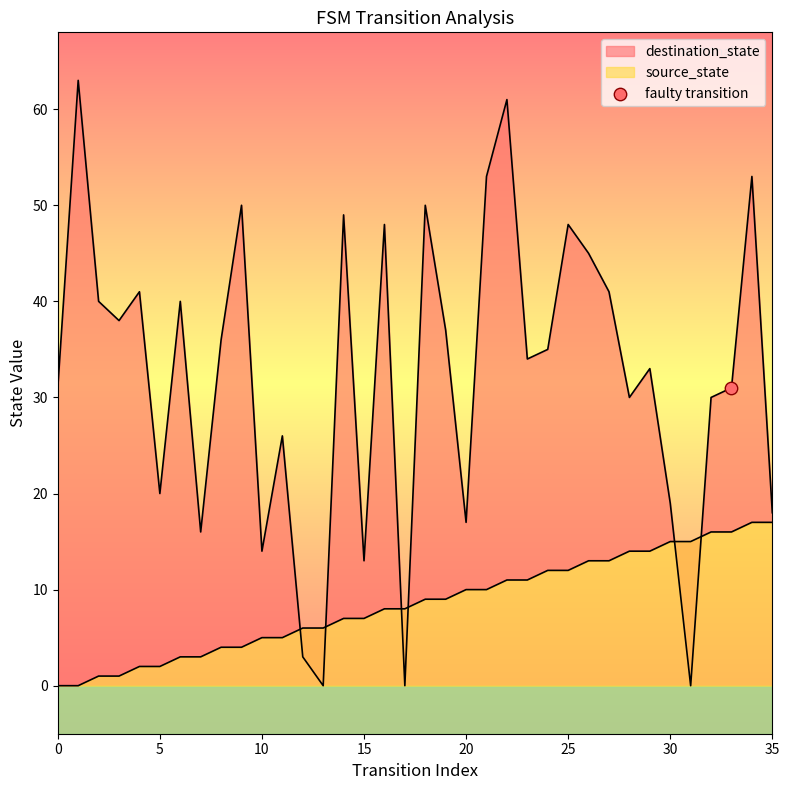

Is the value of destination_state at 17 greater than the value of source_state at 22?

No